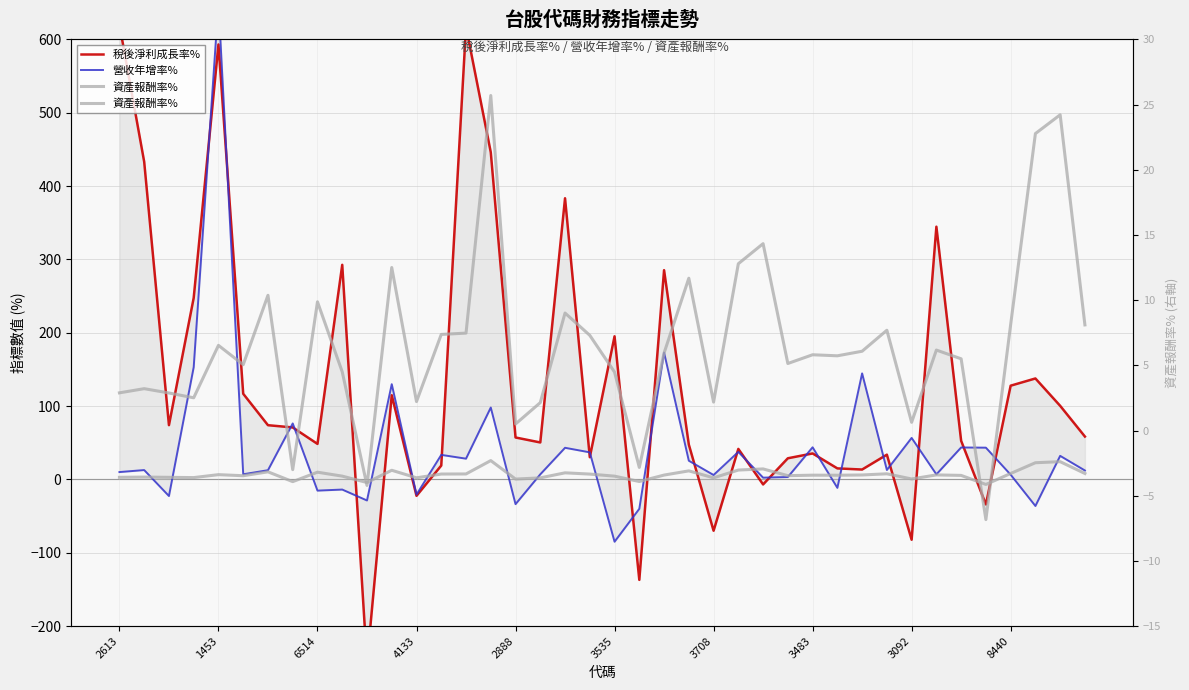

How many times do 稅後淨利成長率% and 營收年增率% cross each other?

22